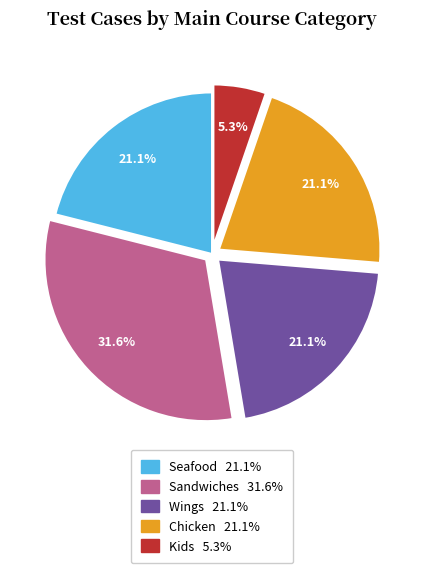

Which category has the smallest portion of the pie?

Kids